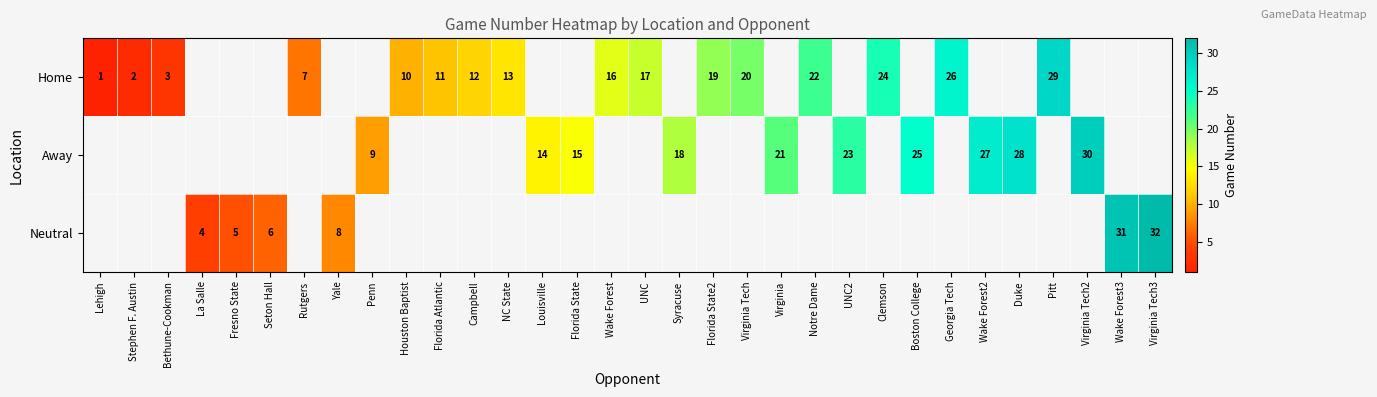

The Home series shows 17 at UNC. True or false?

True